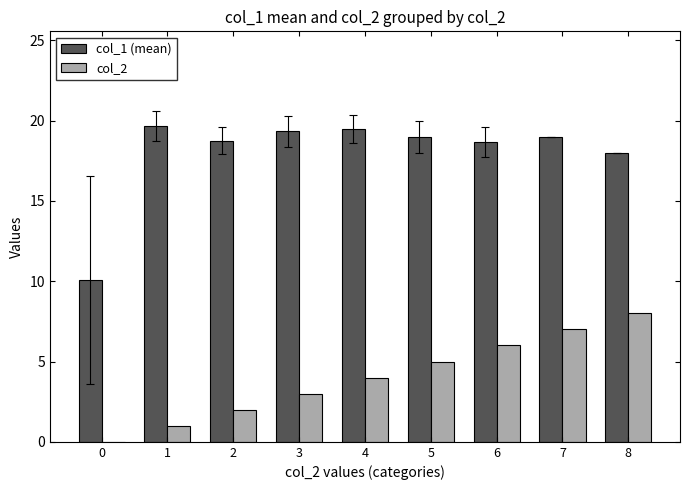

Which series has the largest total across all categories?

col_1 (mean)